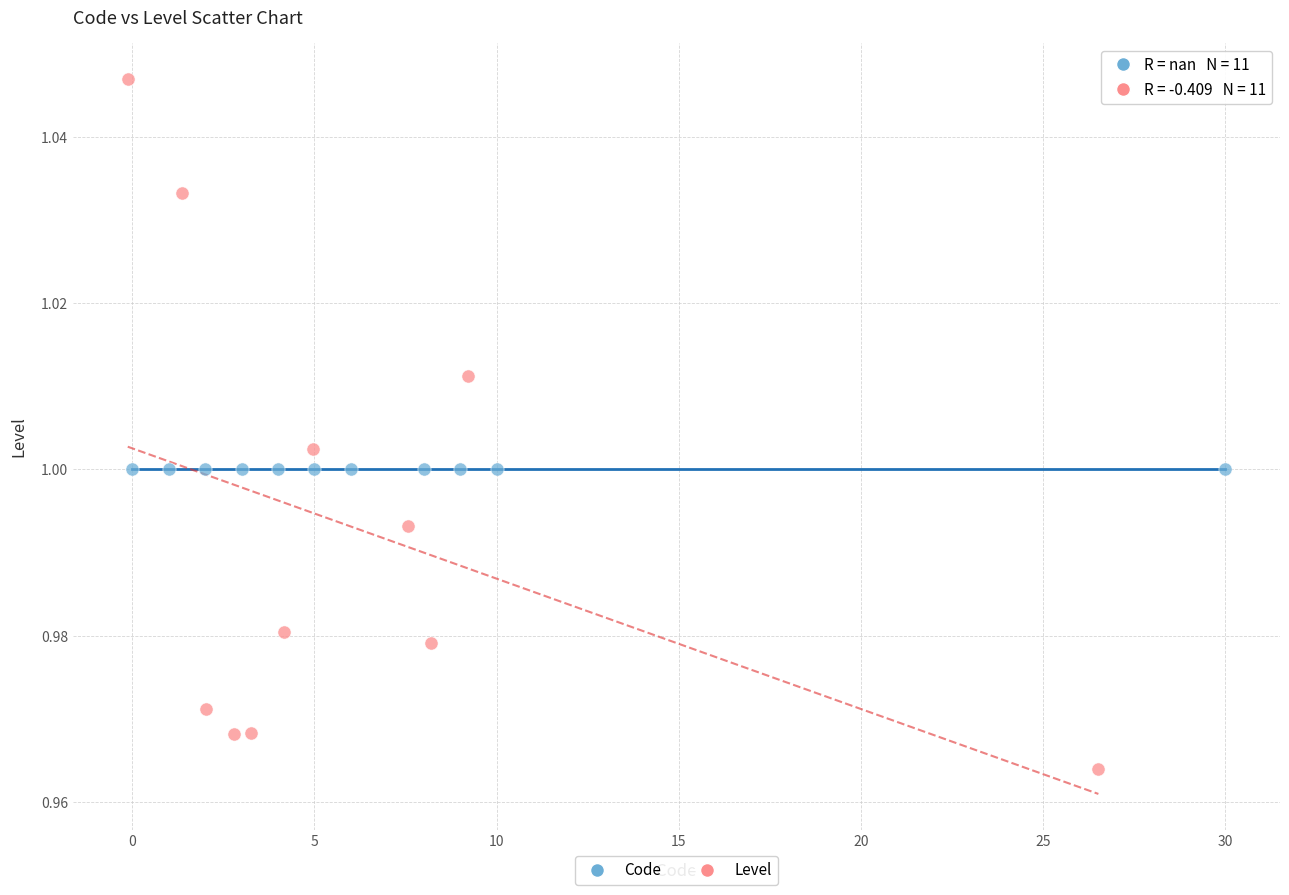

Which series contains the highest Y value?

Level